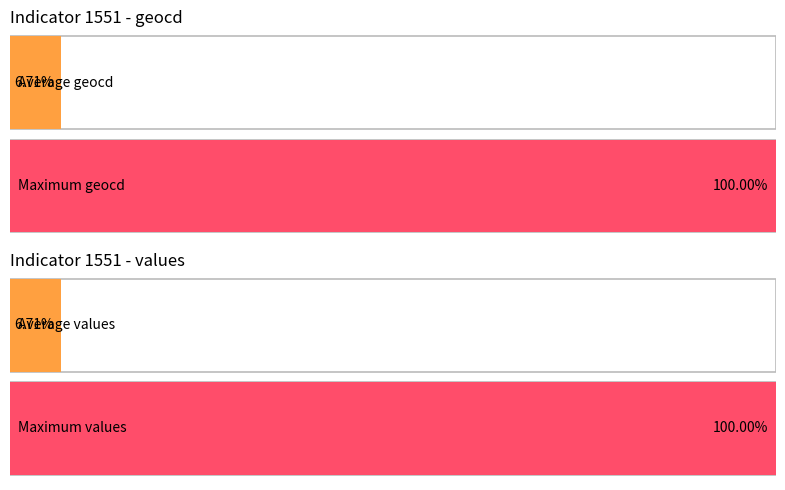

True or false: values and geocd intersect in this chart.

False